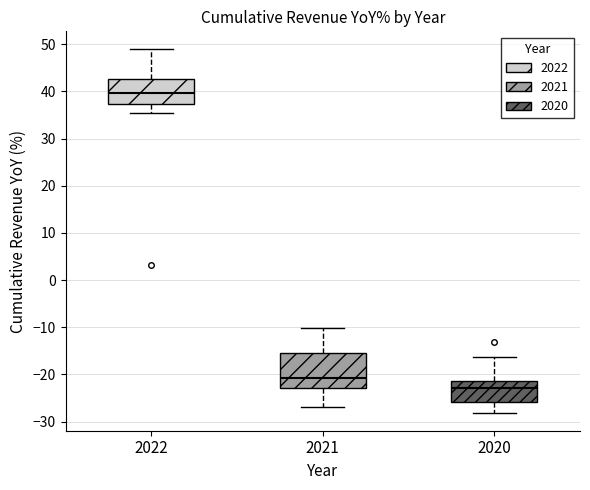

Which box is the tallest, from its lower edge to its upper edge?

2021